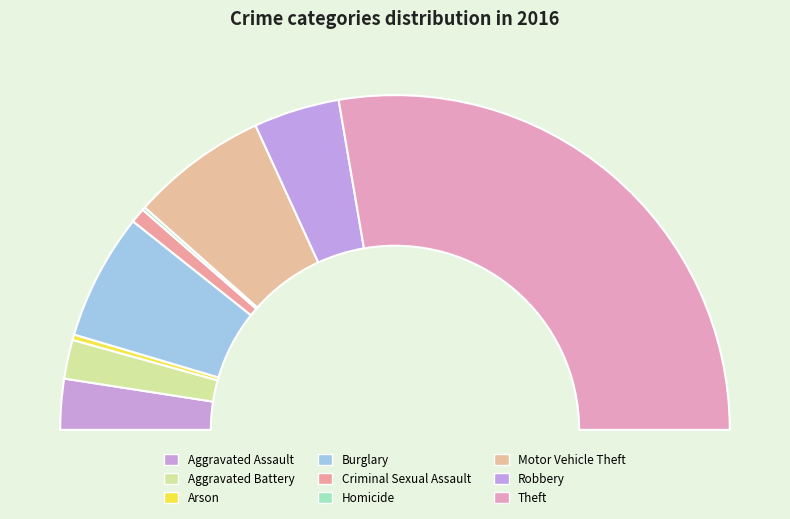

Count the number of slices in the pie.

9